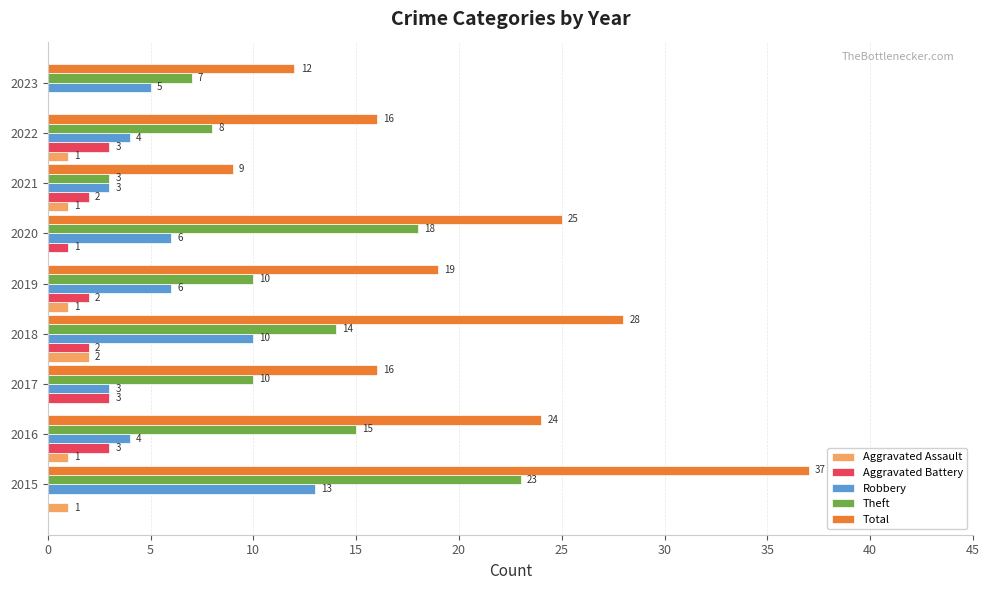

What is the average value of the Robbery series?

6